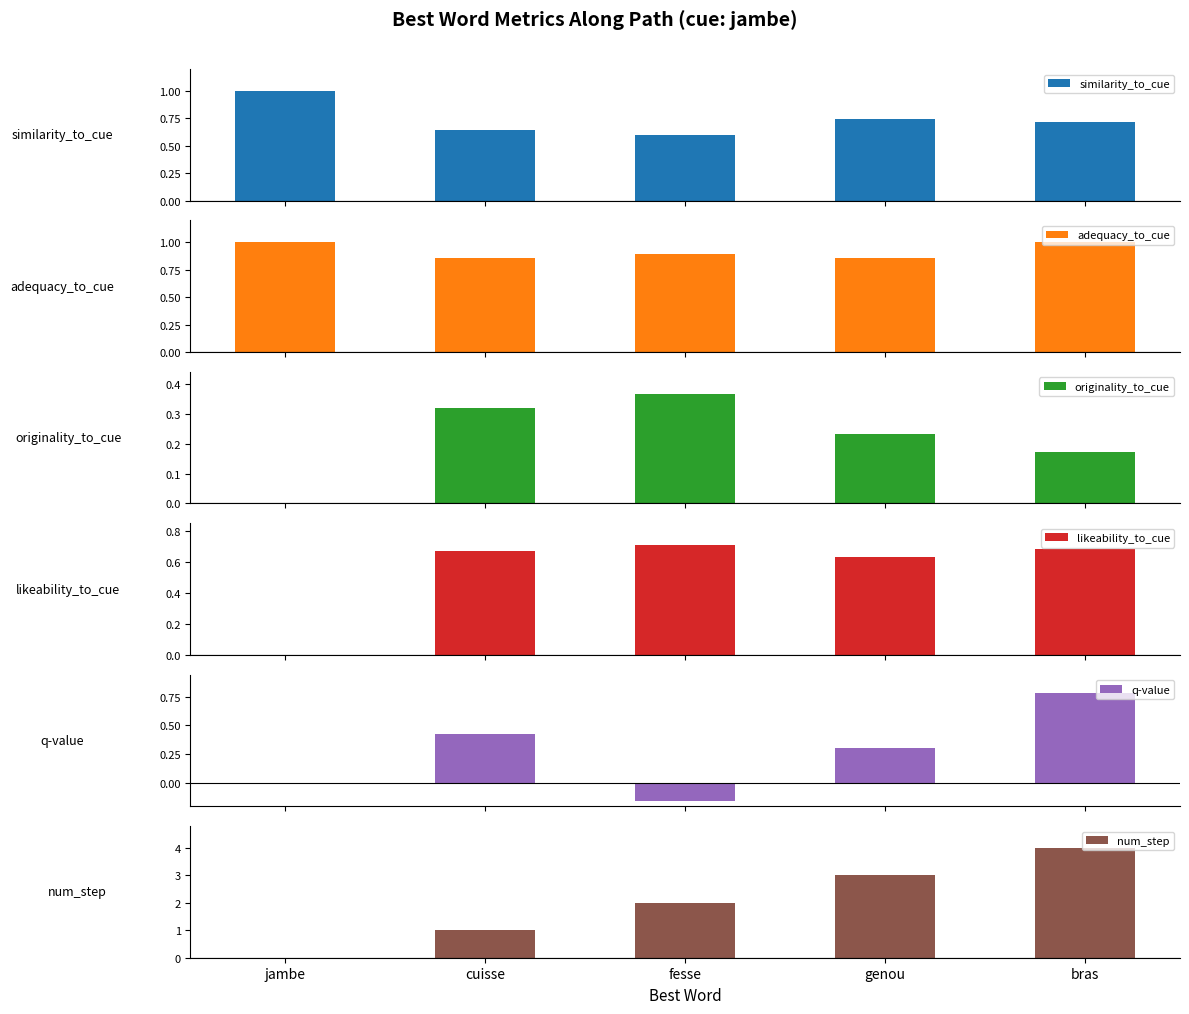

What are all the series names shown in the legend?

similarity_to_cue, adequacy_to_cue, originality_to_cue, likeability_to_cue, q-value, num_step